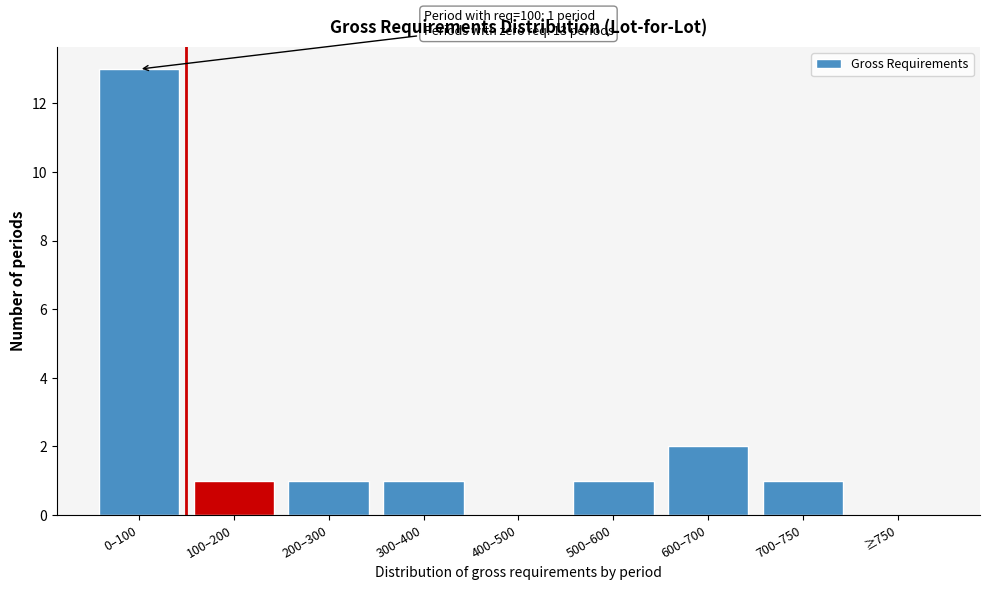

Reading right to left, what are all the values shown in this chart?

≥750=0	700–750=1	600–700=2	500–600=1	400–500=0	300–400=1	200–300=1	100–200=1	0–100=13